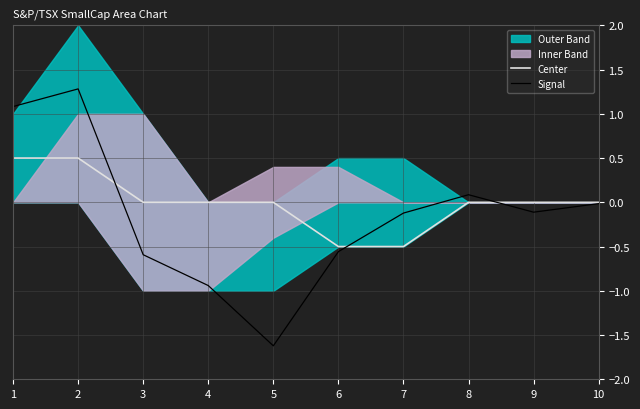

How many lines are shown in the chart?

2